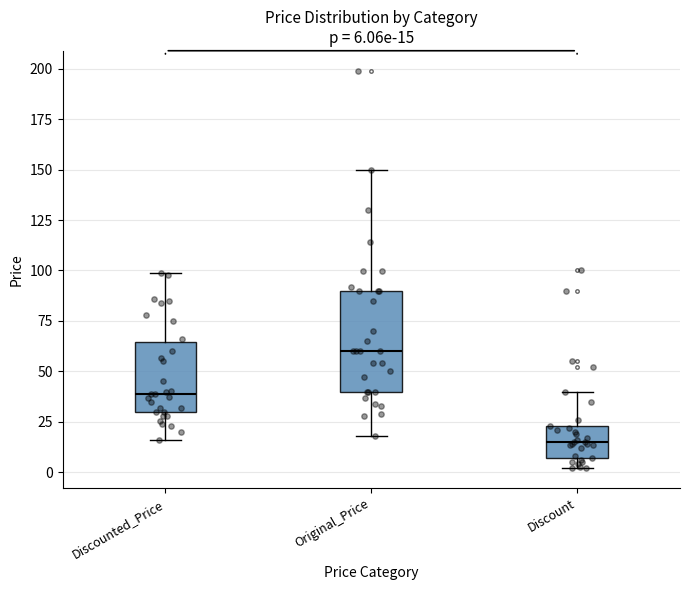

Which box is the tallest, from its lower edge to its upper edge?

Original_Price